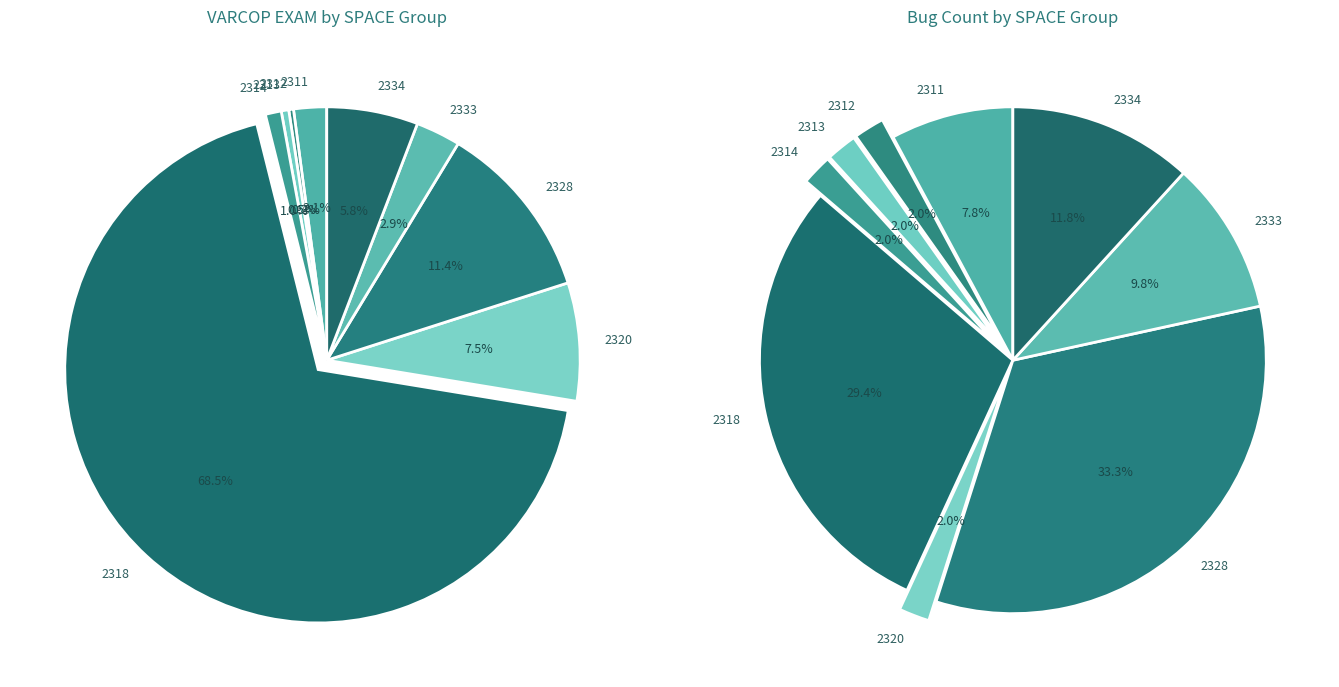

What is the total percentage of SPACE_2328 and SPACE_2334?

45.1%